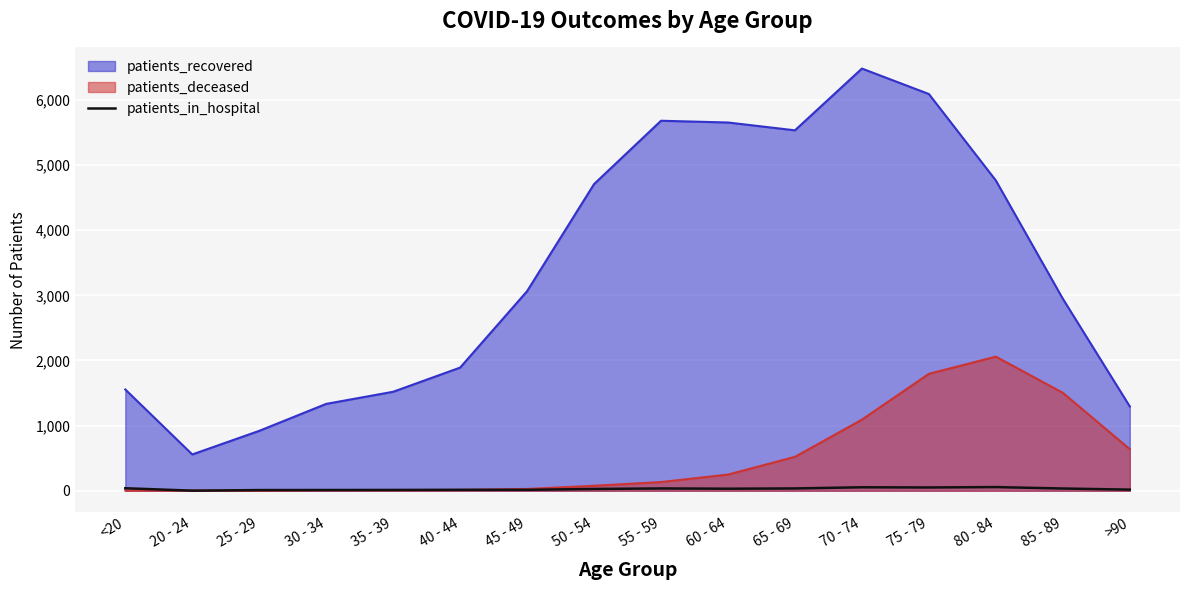

Which series changed the most between 20 - 24 and 30 - 34?

patients_recovered